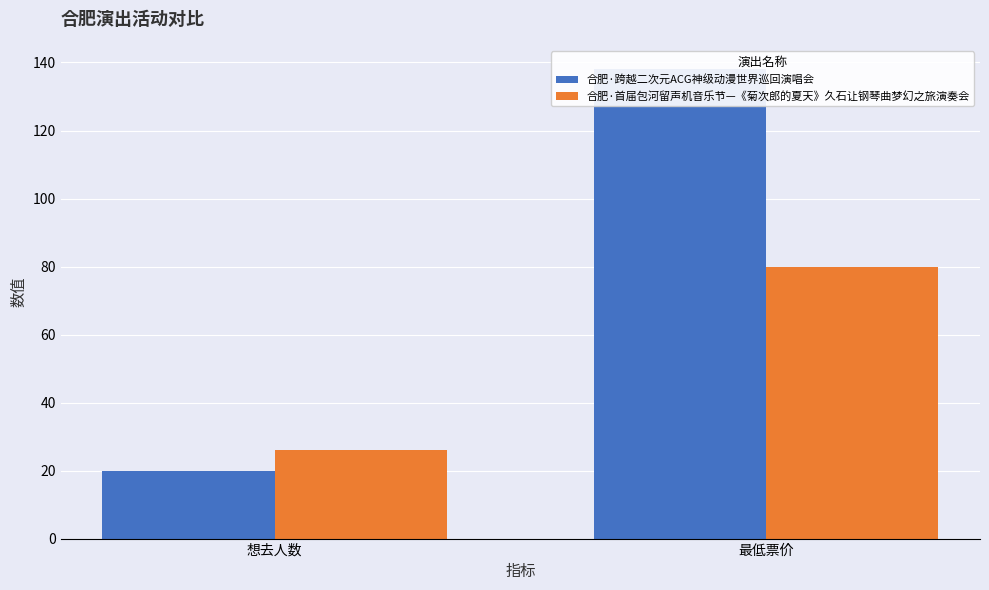

Reading left to right, list all the values displayed in this chart.

合肥·跨越二次元ACG神级动漫世界巡回演唱会: 20	138
合肥·首届包河留声机音乐节—《菊次郎的夏天》久石让钢琴曲梦幻之旅演奏会: 26	80